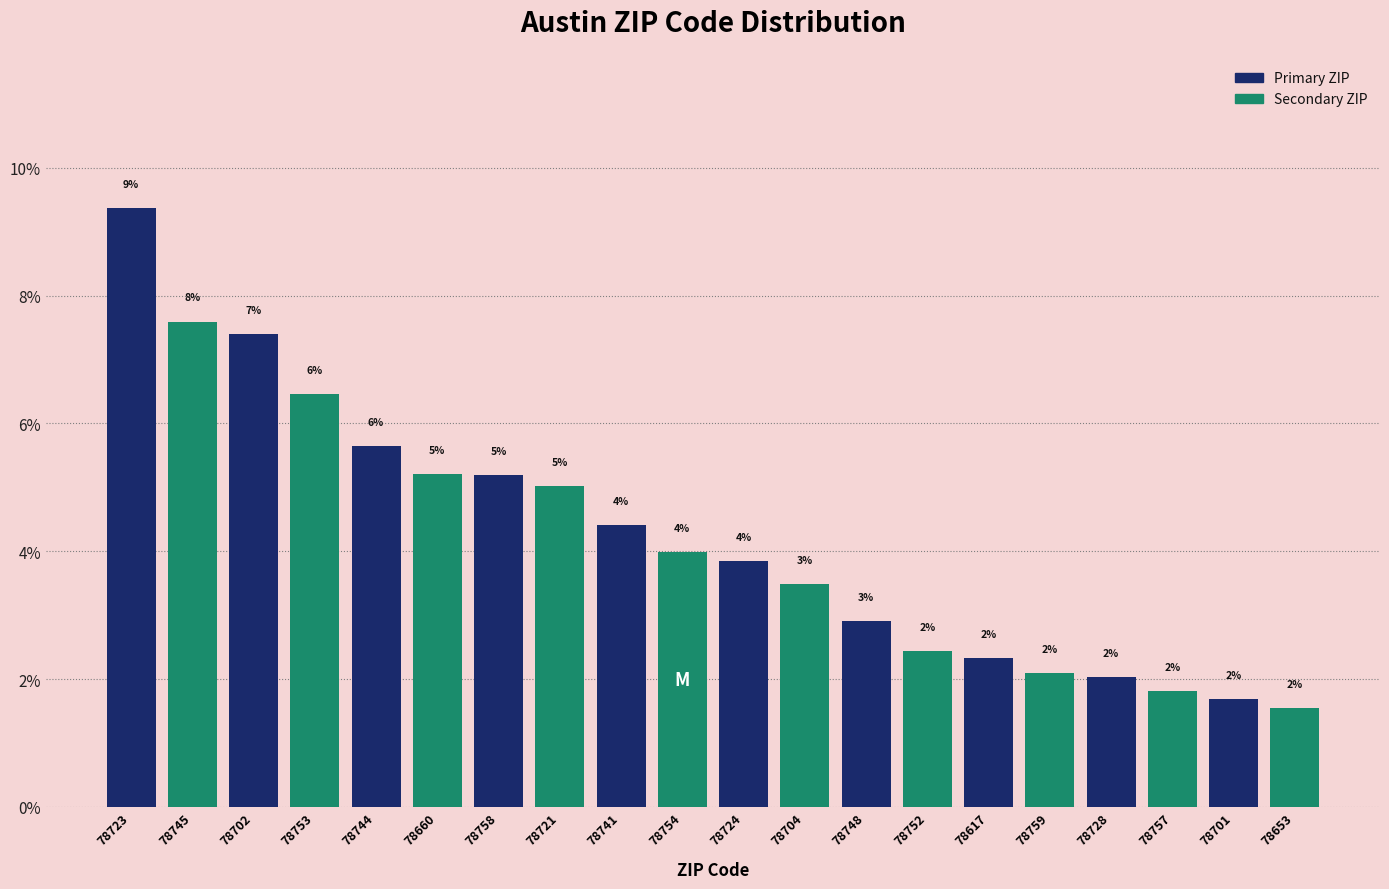

Which has a higher value, 78660 or 78704?

78660